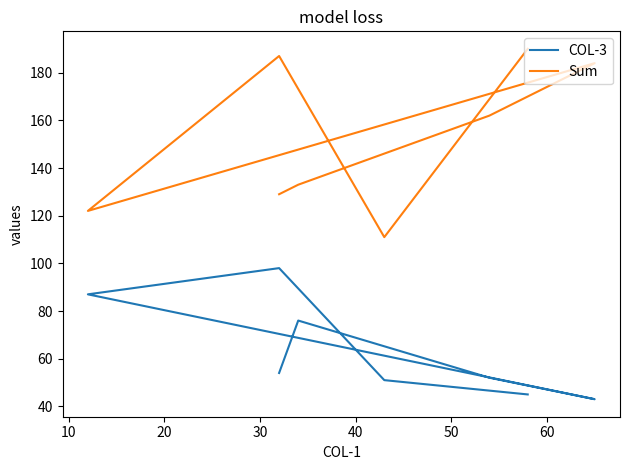

Reading right to left, list all the values displayed in this chart.

COL-3: 45	51	98	87	43	52	76	54
Sum: 190	111	187	122	184	162	133	129